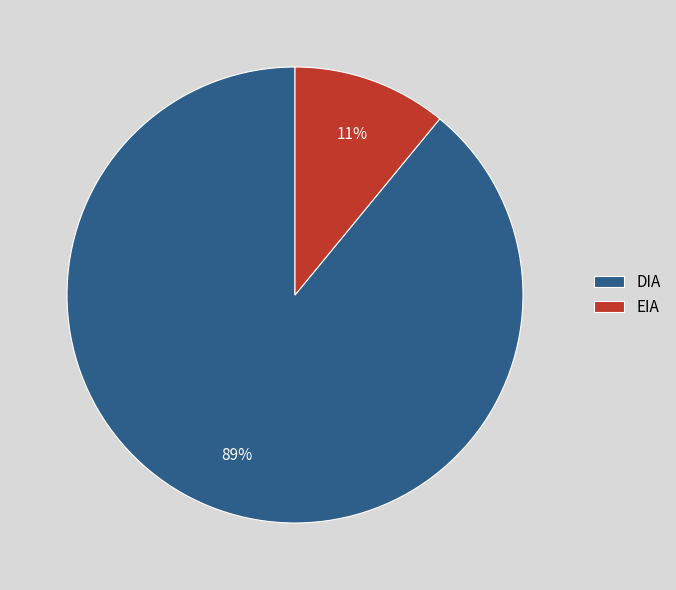

Which has a higher value, EIA or DIA?

DIA